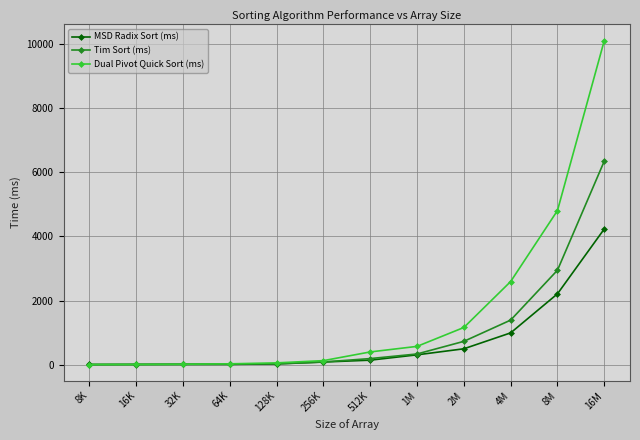

What is the label of the 7th point from the right?

256K